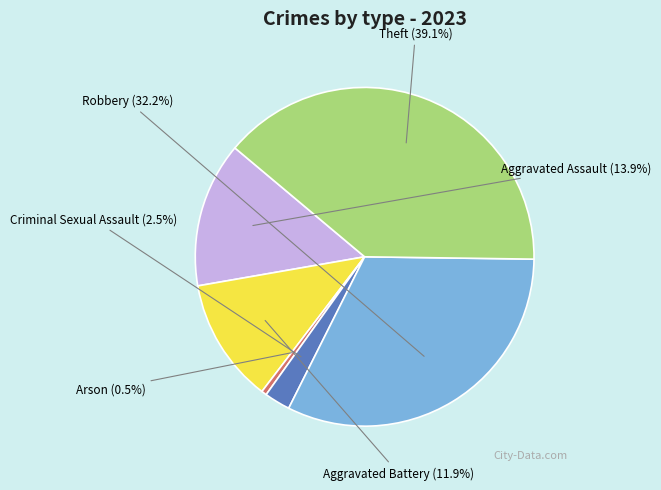

Is Robbery the majority of the pie?

No